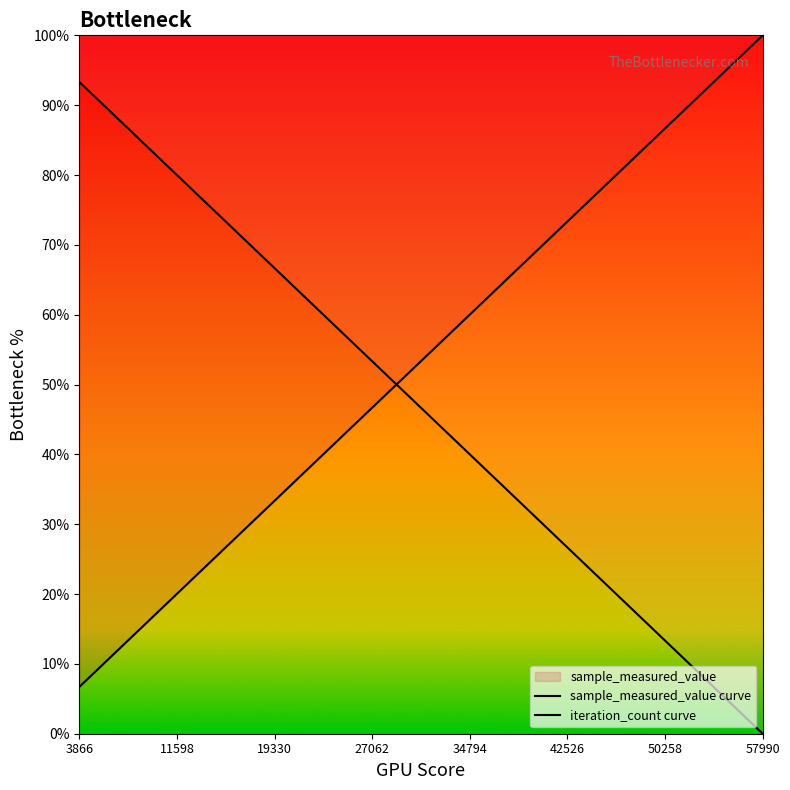

Reading left to right, extract all data points from this chart.

sample_measured_value: 93.3	86.7	80.0	73.3	66.7	60.0	53.3	46.7	40.0	33.3	26.7	20.0	13.3	6.7	0.0
iteration_count: 6.7	13.4	20.0	26.7	33.4	40.0	46.7	53.3	60.0	66.7	73.3	80.0	86.7	93.3	100.0